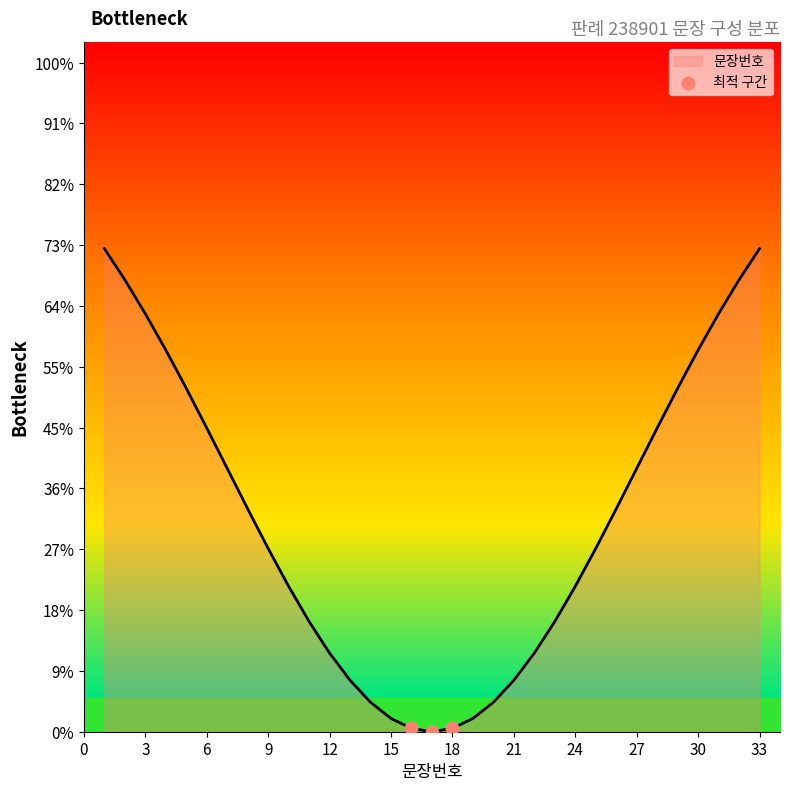

Does the chart have visible grid lines?

No